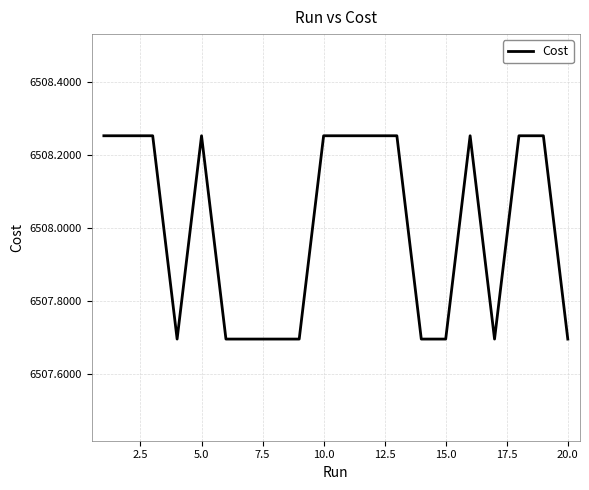

Does the chart display data point markers on the line(s)?

No